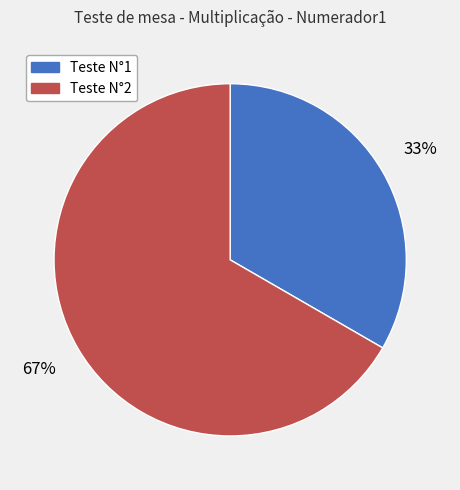

Approximately how many times larger is the value at Teste N°1 compared to Teste N°2?

0.5